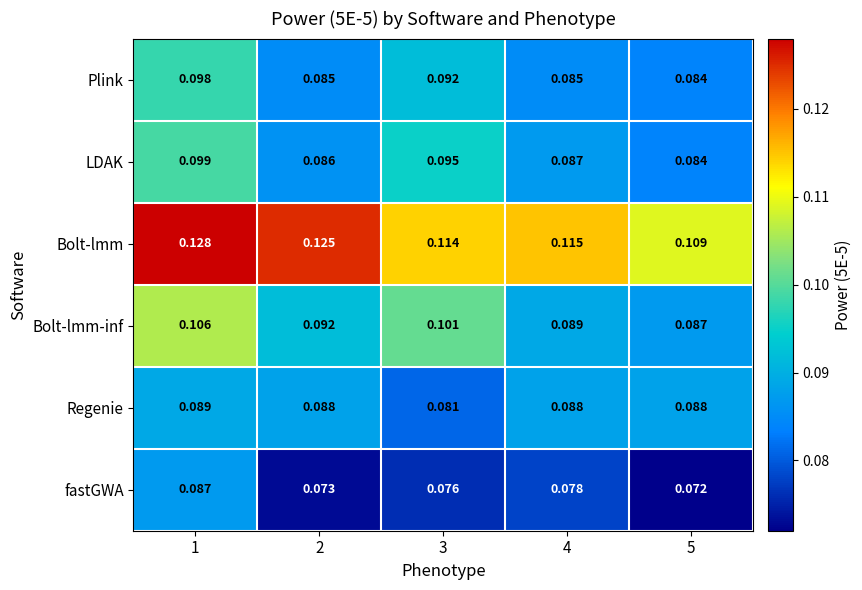

Which series has the largest total across all categories?

Bolt-lmm